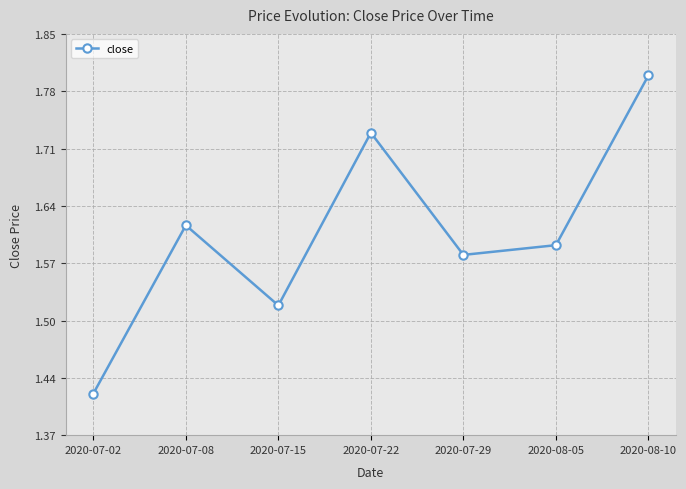

What is the average value?

1.6